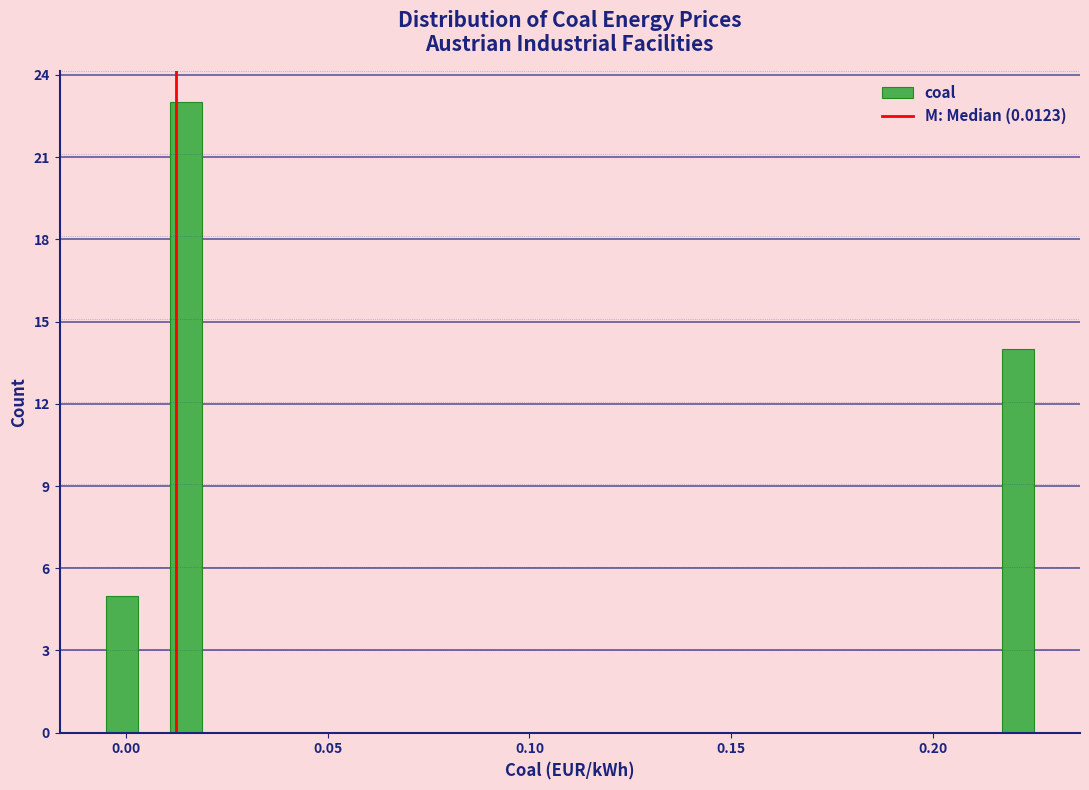

Read against the x-axis, roughly where is the centre of the tallest bar?

0.015